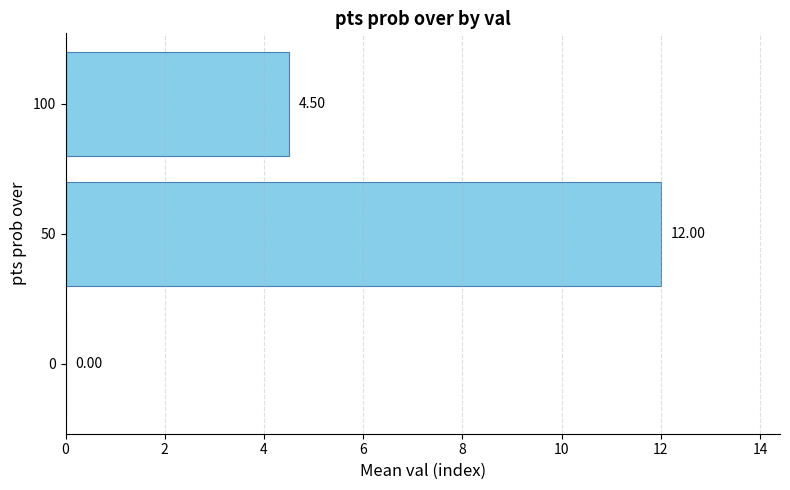

What is the greatest value displayed?

12.0